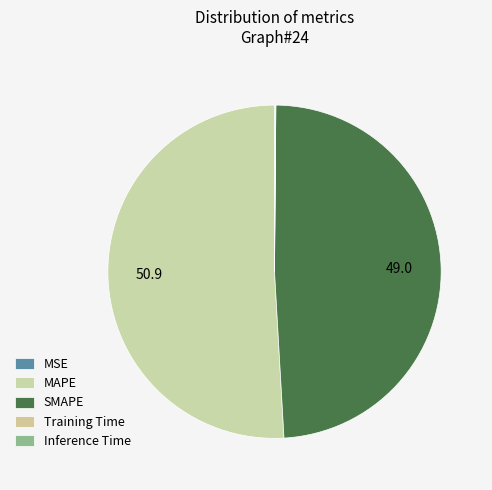

How much of the chart is everything except MAPE?

49.1%